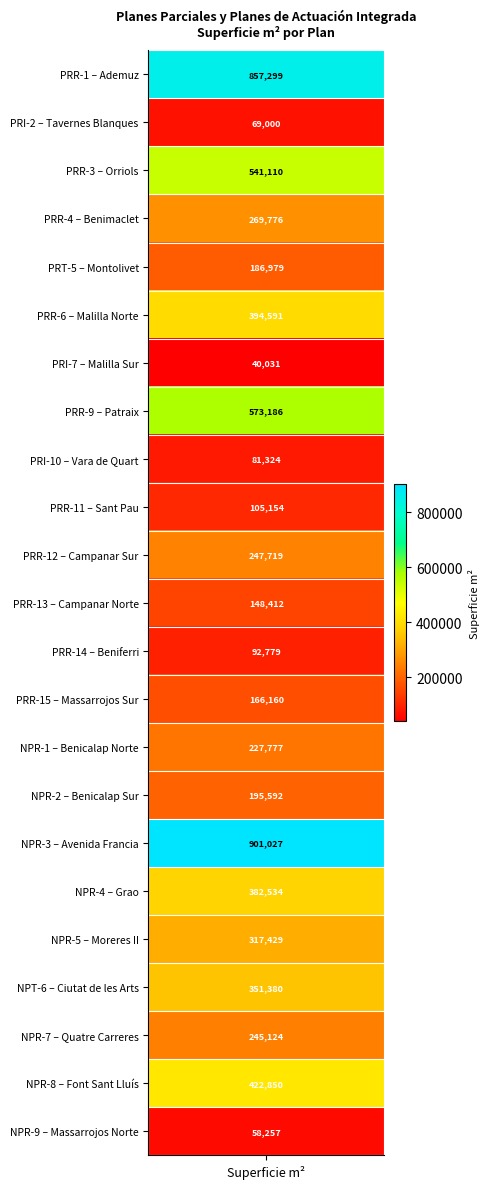

Approximately how many times larger is the value at 11 compared to 21?

0.4